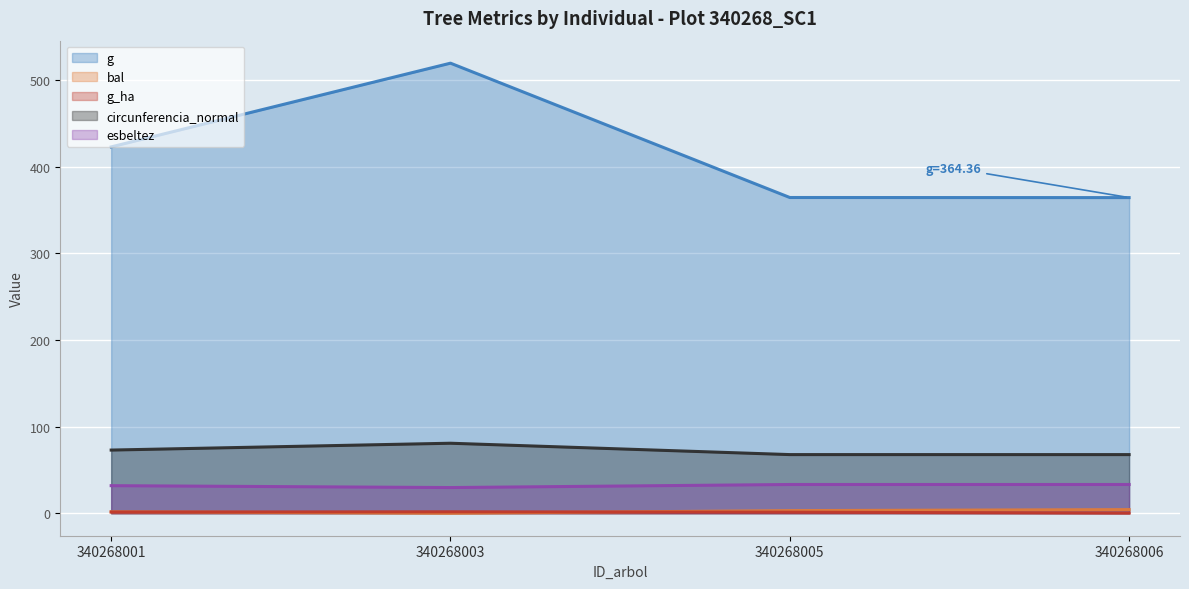

Reading left to right, transcribe all the data shown in this chart.

g: 340268001=422.9	340268003=519.6	340268005=364.5	340268006=364.4
bal: 340268001=1.6	340268003=0.0	340268005=3.0	340268006=4.2
g_ha: 340268001=1.4	340268003=1.6	340268005=1.2	340268006=0.2
circunferencia_normal: 340268001=72.9	340268003=80.8	340268005=67.7	340268006=67.7
esbeltez: 340268001=31.8	340268003=29.6	340268005=33.2	340268006=33.2